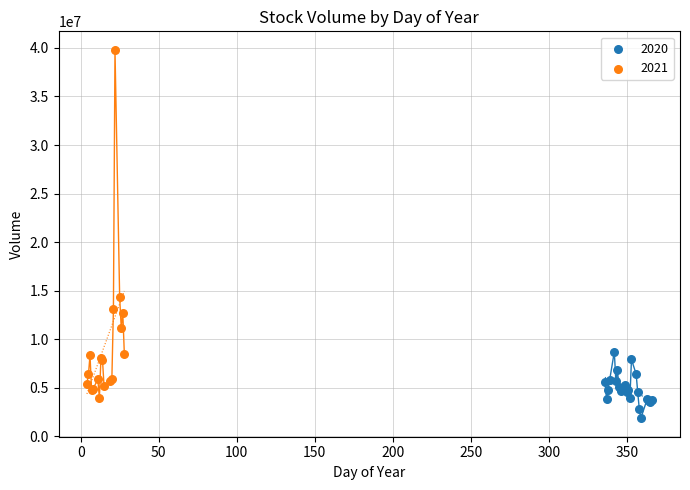

Which series contains the lowest Y value?

2020